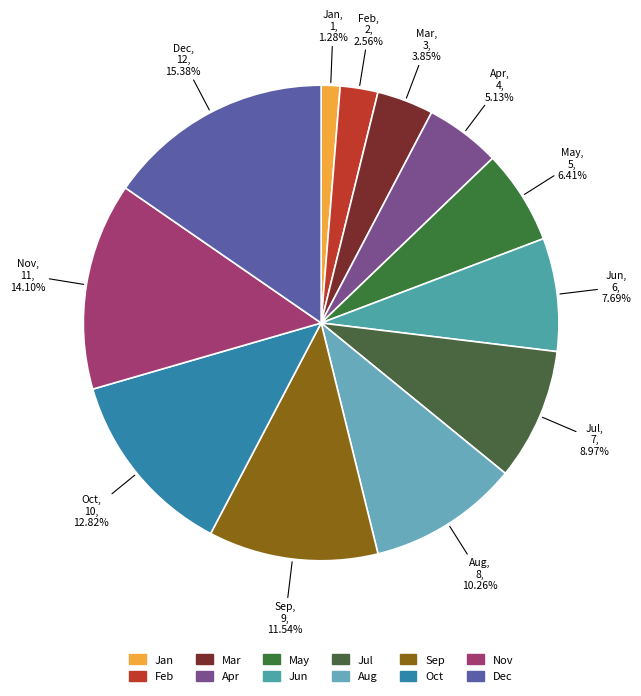

Is it true that Jun is 8% of the pie?

True